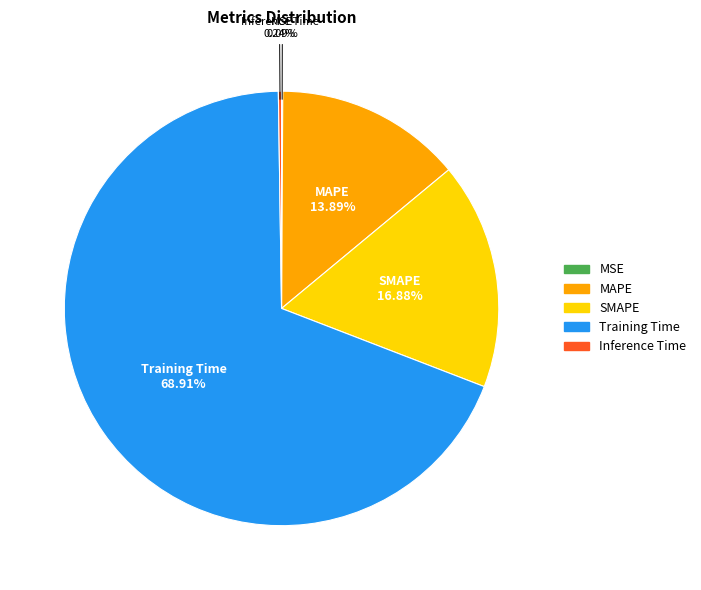

Is Training Time the majority of the pie?

Yes